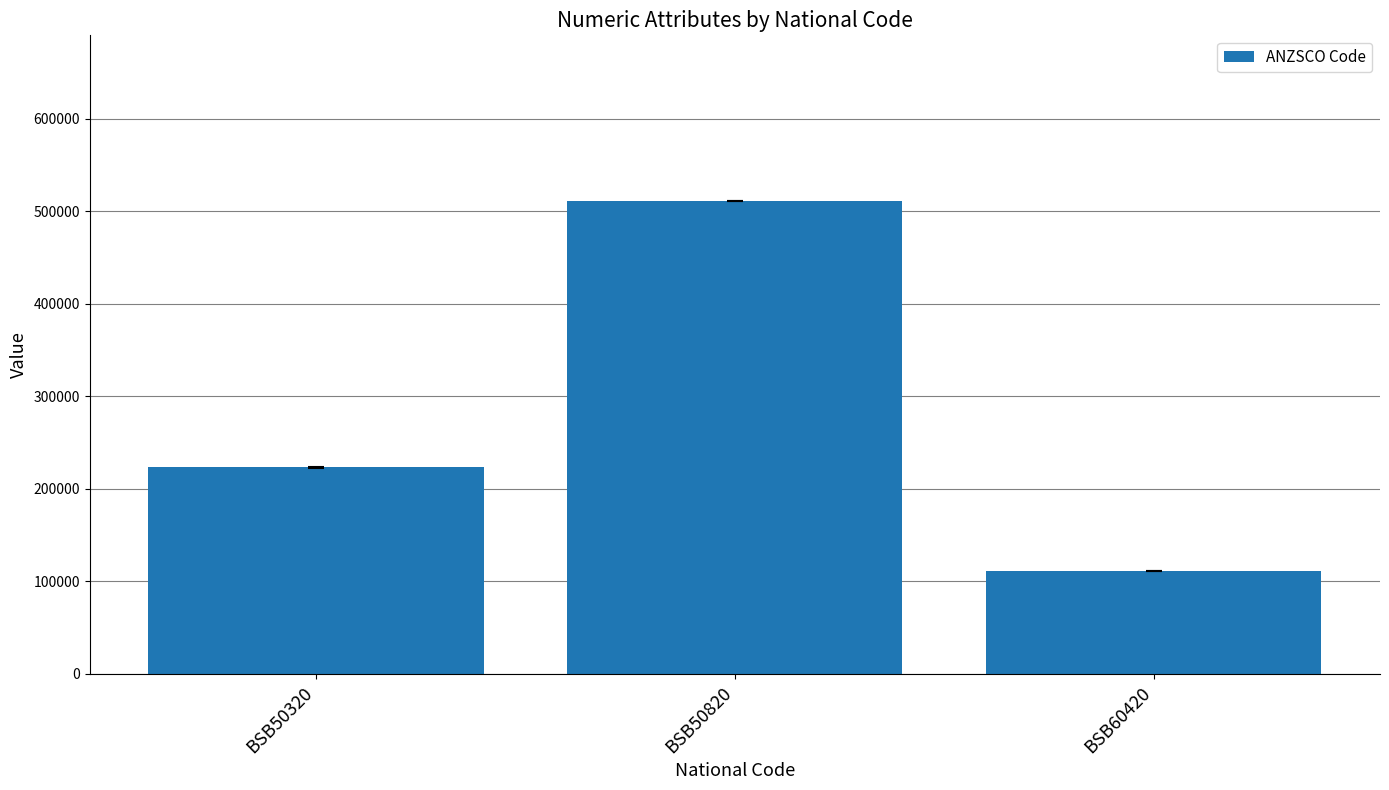

What is the sum of all values?

845434